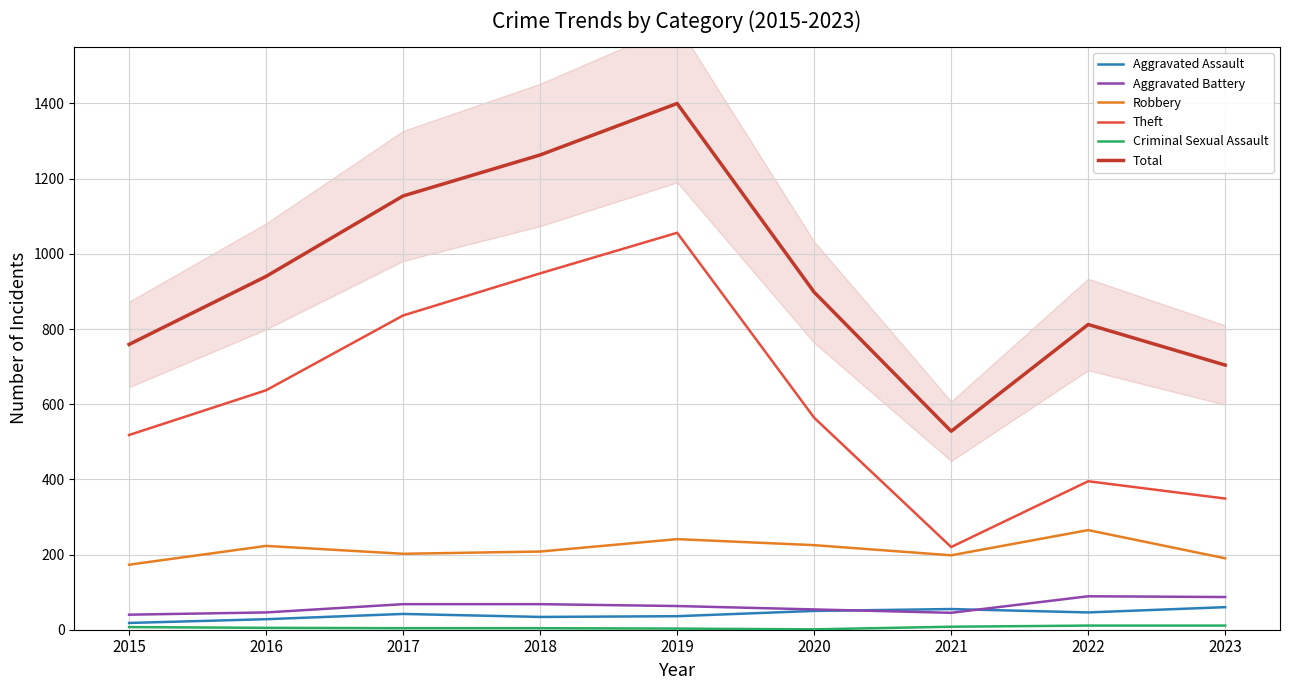

At which category is the sum across all series the highest?

2019